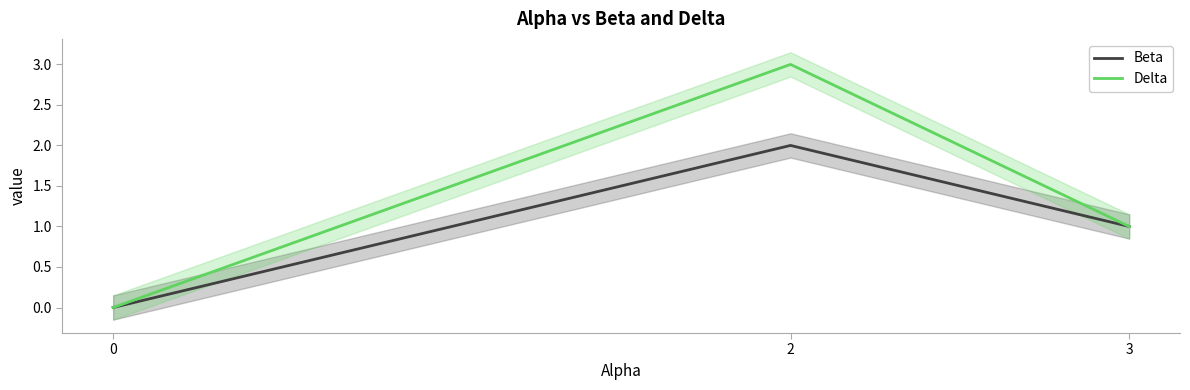

At which label does Delta first exceed 1?

2